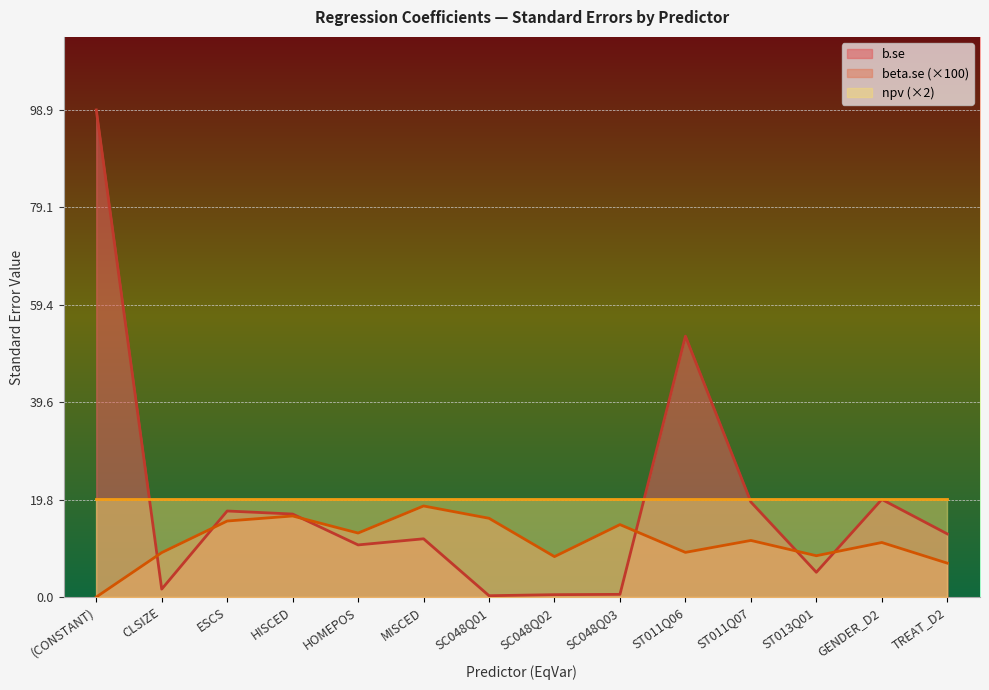

Where is beta.se nearest to the value 9?

CLSIZE